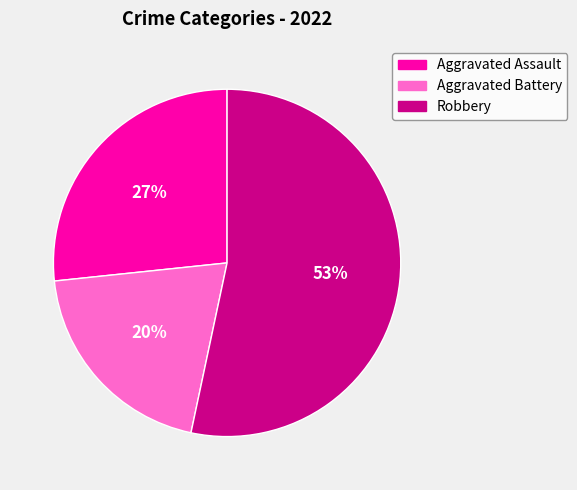

How many slices are in this pie chart?

3